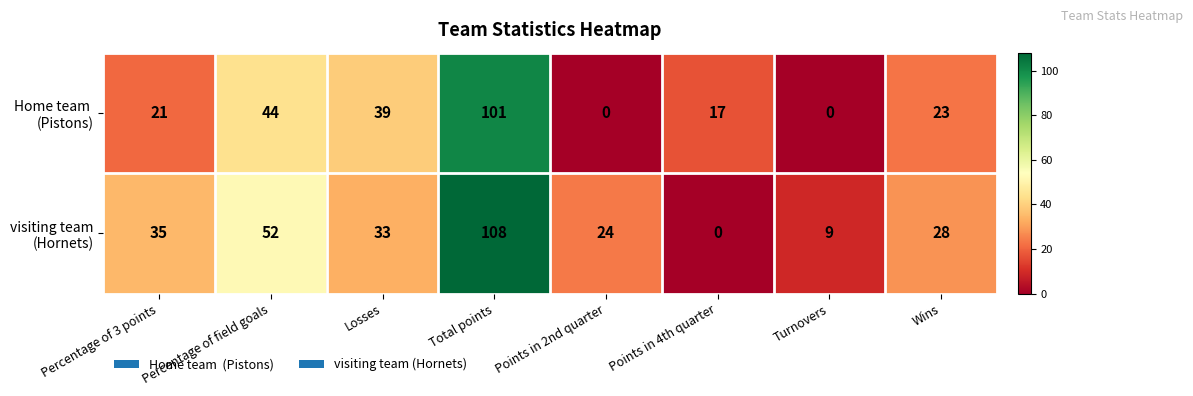

At which category is the sum across all series the highest?

Total points